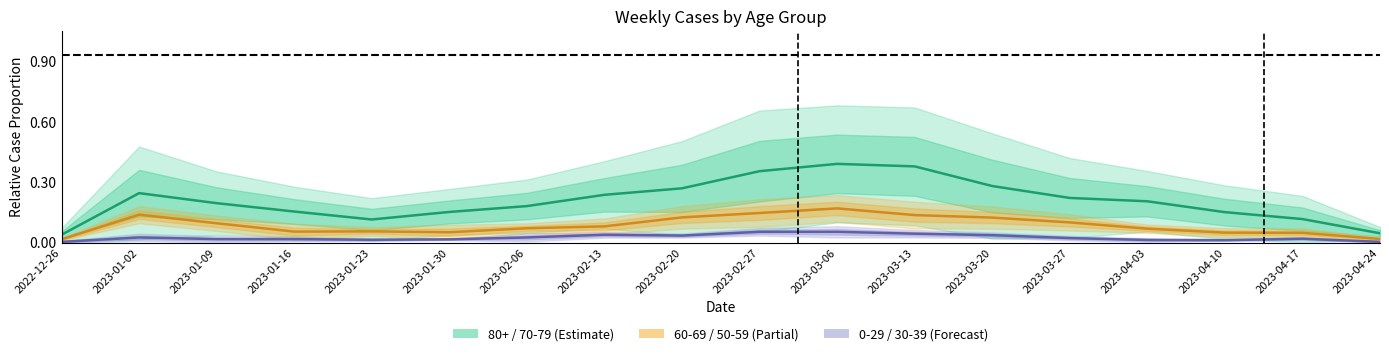

True or false: 60 - 69 has more than 1 points higher than both neighbors.

True